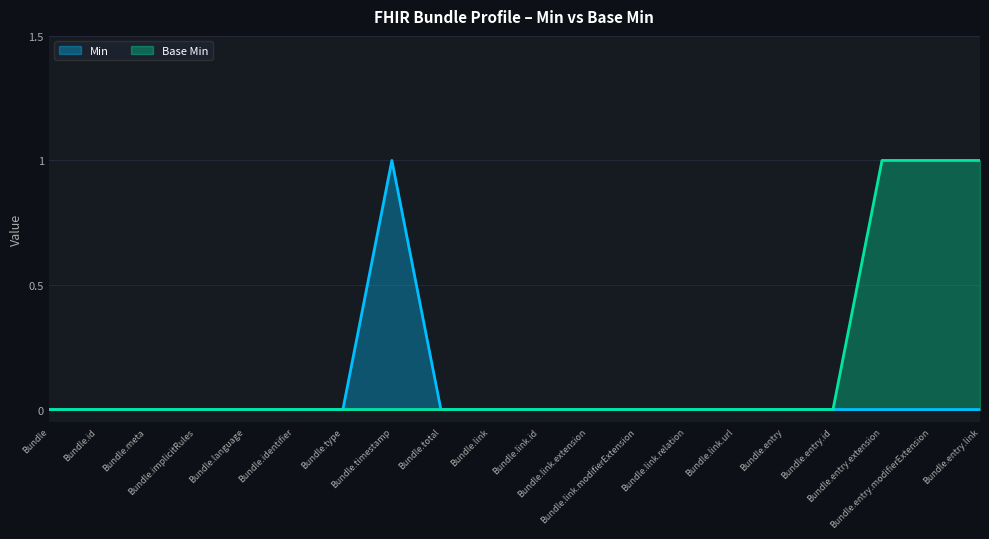

At how many categories does at least one series exceed 0?

4